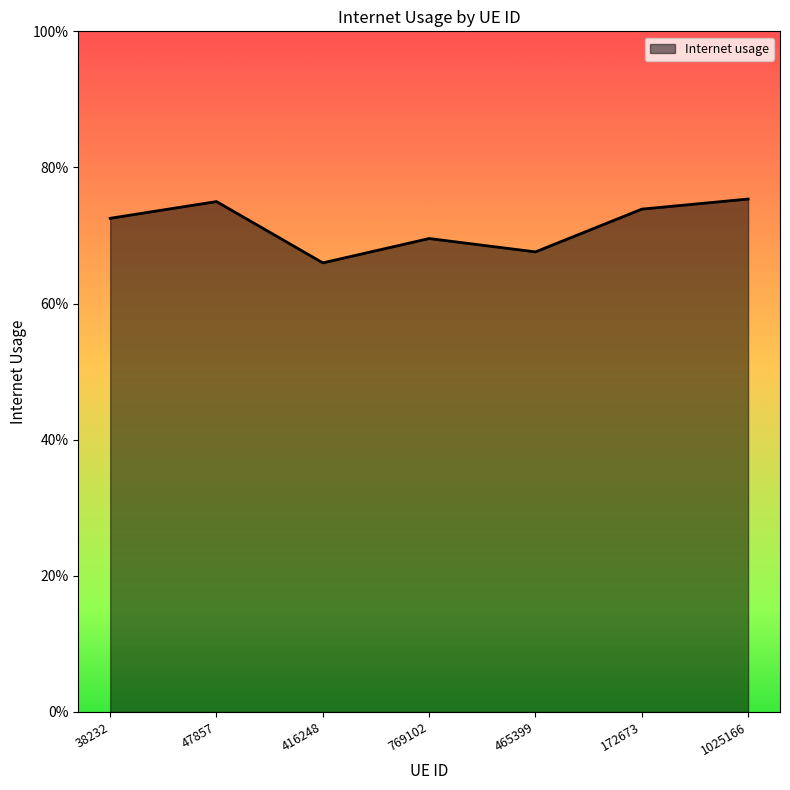

Rank the categories by value from lowest to highest.

416248, 465399, 769102, 38232, 172673, 47857, 1025166